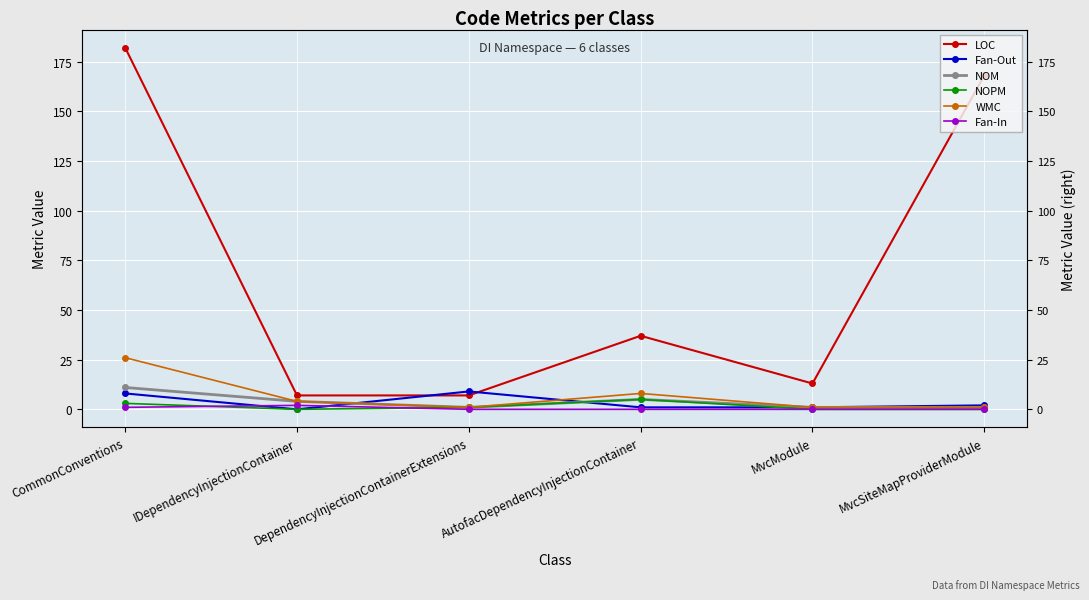

Reading left to right, transcribe all the data shown in this chart.

LOC: CommonConventions=182	IDependencyInjectionContainer=7	DependencyInjectionContainerExtensions=7	AutofacDependencyInjectionContainer=37	MvcModule=13	MvcSiteMapProviderModule=168
Fan-Out: CommonConventions=8	IDependencyInjectionContainer=0	DependencyInjectionContainerExtensions=9	AutofacDependencyInjectionContainer=1	MvcModule=1	MvcSiteMapProviderModule=2
NOM: CommonConventions=11	IDependencyInjectionContainer=4	DependencyInjectionContainerExtensions=1	AutofacDependencyInjectionContainer=5	MvcModule=1	MvcSiteMapProviderModule=1
NOPM: CommonConventions=3	IDependencyInjectionContainer=0	DependencyInjectionContainerExtensions=1	AutofacDependencyInjectionContainer=5	MvcModule=0	MvcSiteMapProviderModule=0
WMC: CommonConventions=26	IDependencyInjectionContainer=4	DependencyInjectionContainerExtensions=1	AutofacDependencyInjectionContainer=8	MvcModule=1	MvcSiteMapProviderModule=1
Fan-In: CommonConventions=1	IDependencyInjectionContainer=2	DependencyInjectionContainerExtensions=0	AutofacDependencyInjectionContainer=0	MvcModule=0	MvcSiteMapProviderModule=0